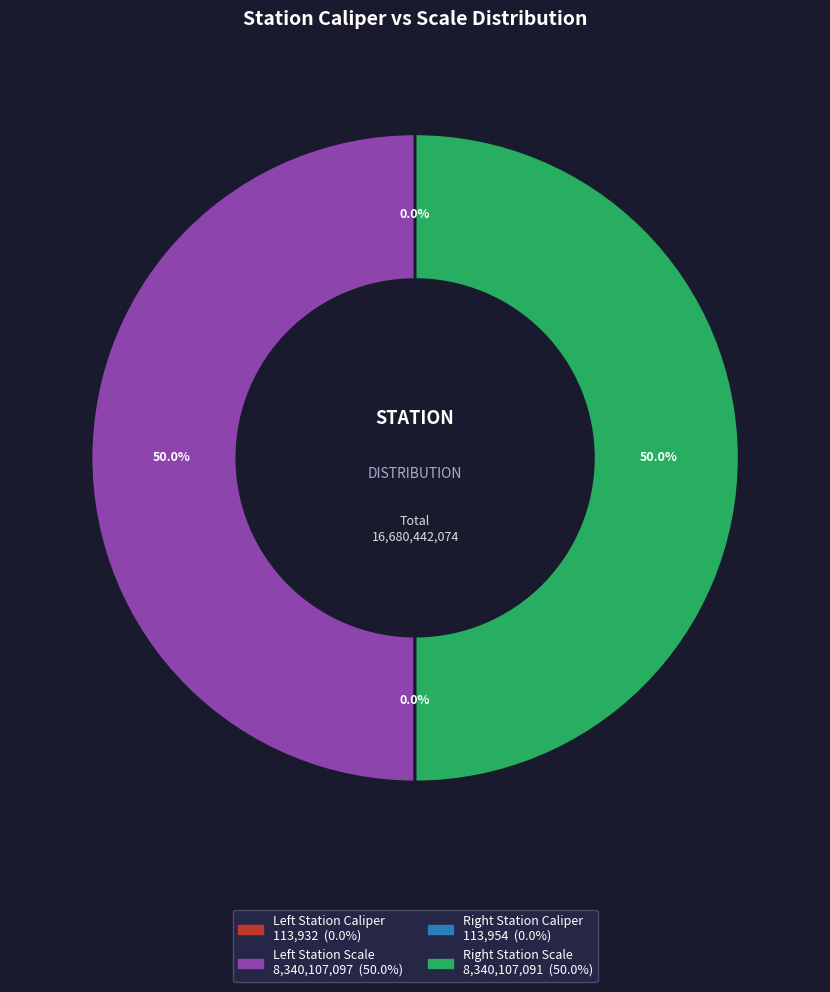

How many slices are in this pie chart?

4